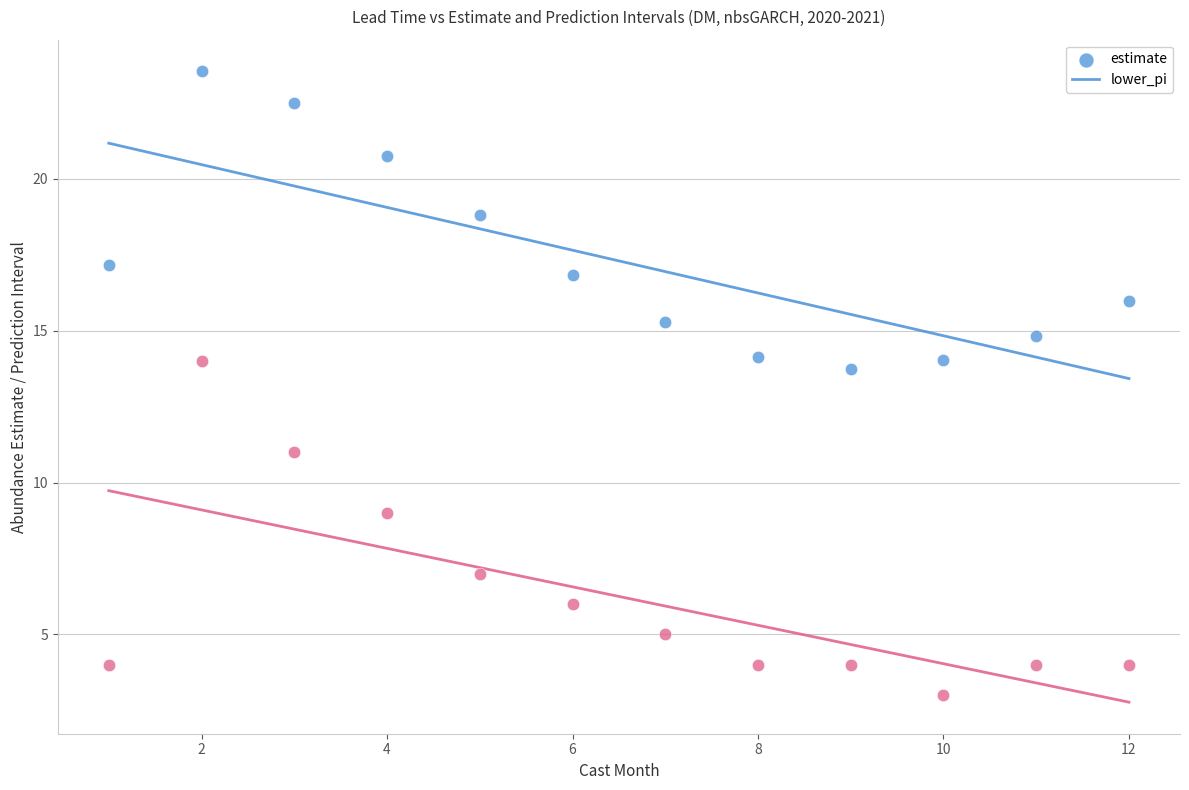

What are all the series names shown in the legend?

estimate, lower_pi